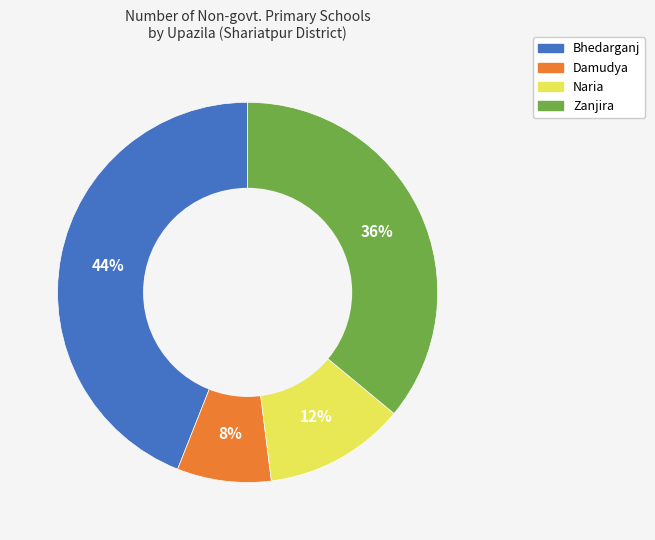

How many slices are in this pie chart?

4